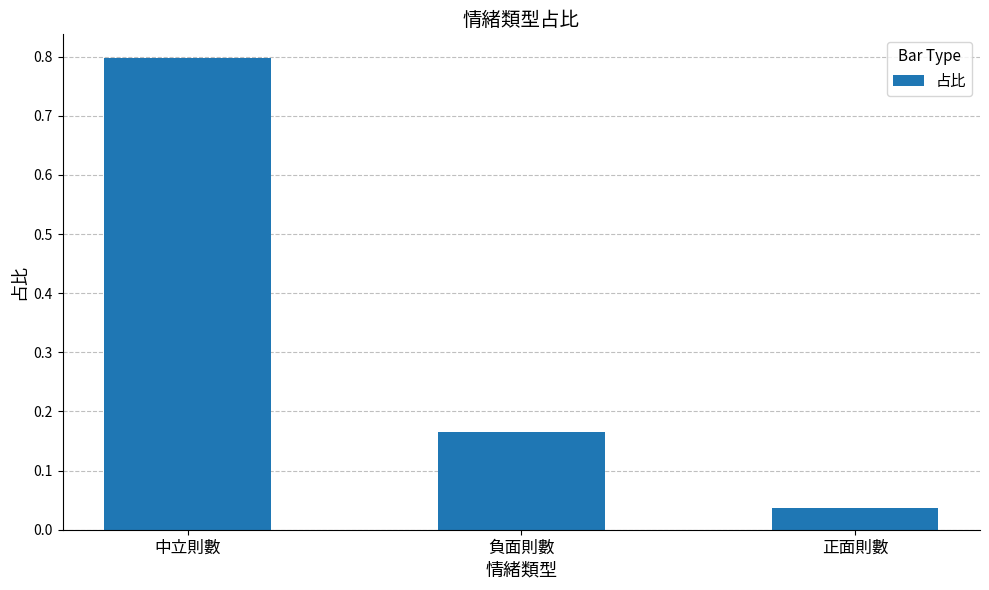

How many categories are shown in the chart?

3